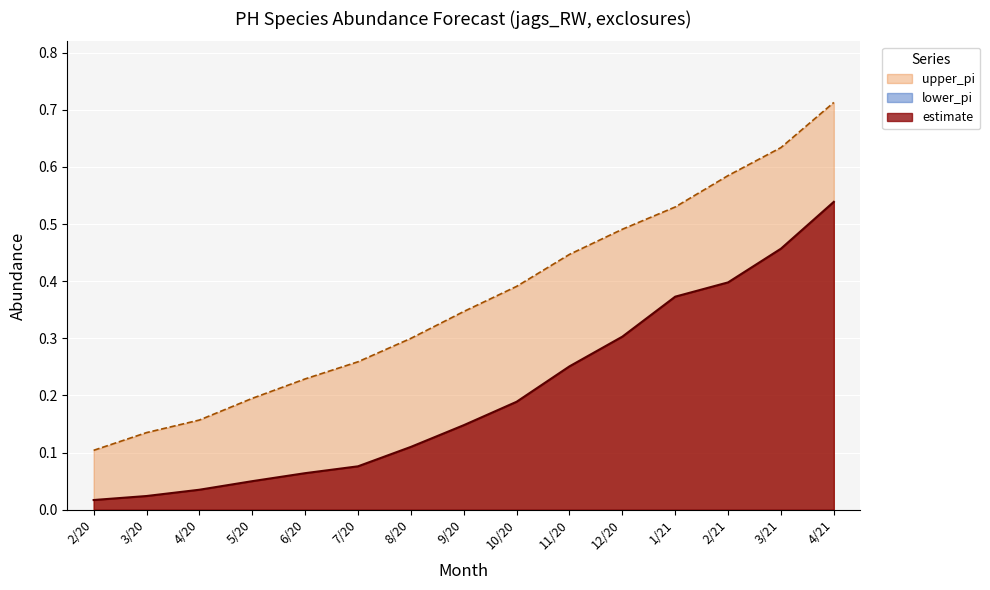

True or false: estimate and upper_pi cross at least once.

False